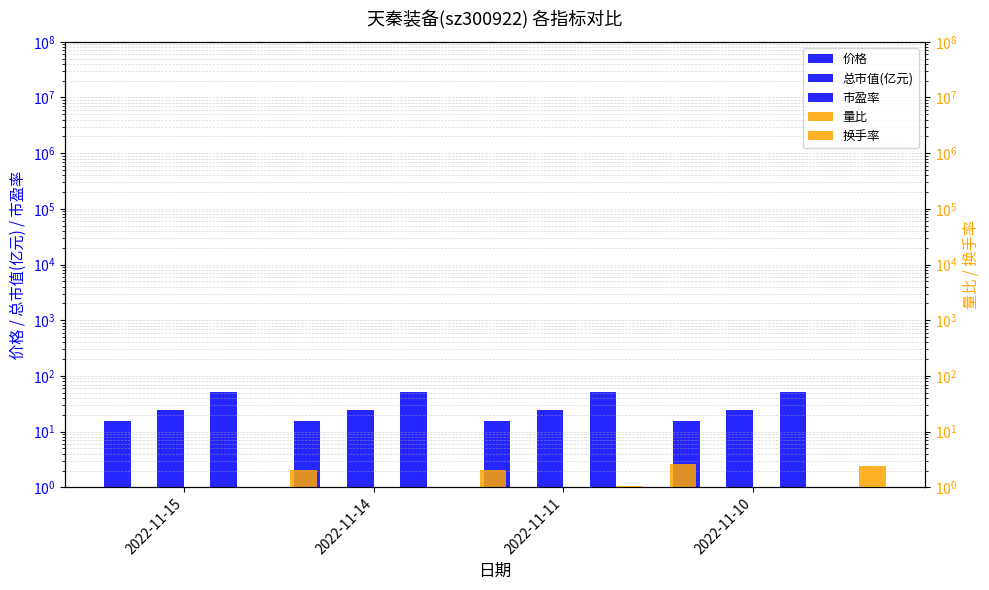

True or false: 换手率 has a value of 2.6 at 2022-11-10.

True